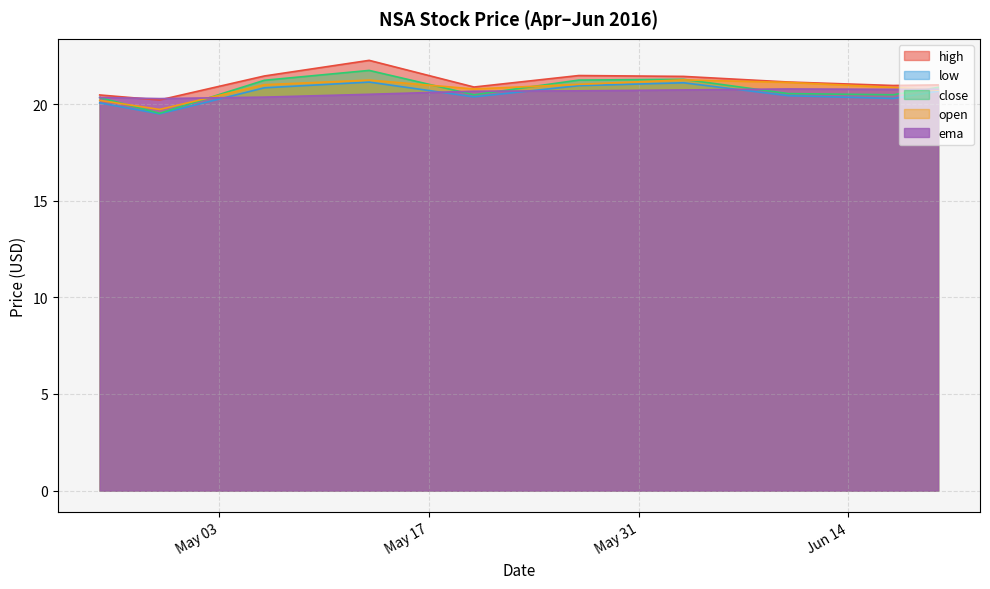

The open series shows 30.5 at 2016-05-06. True or false?

False